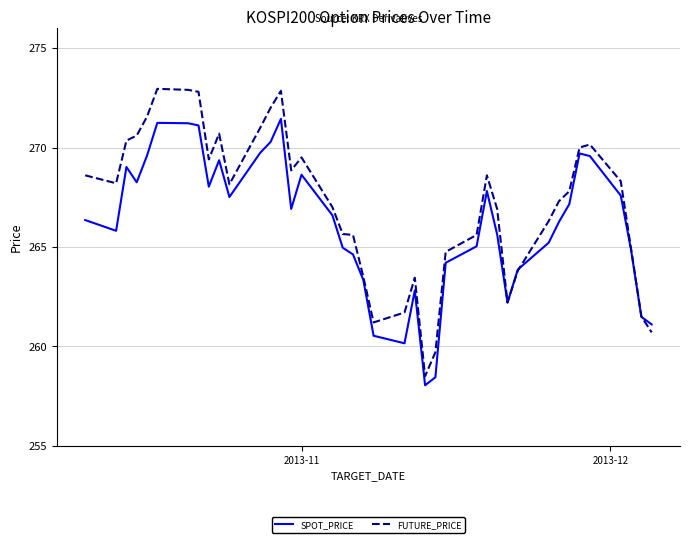

Is this an area chart (filled region under the line)?

No